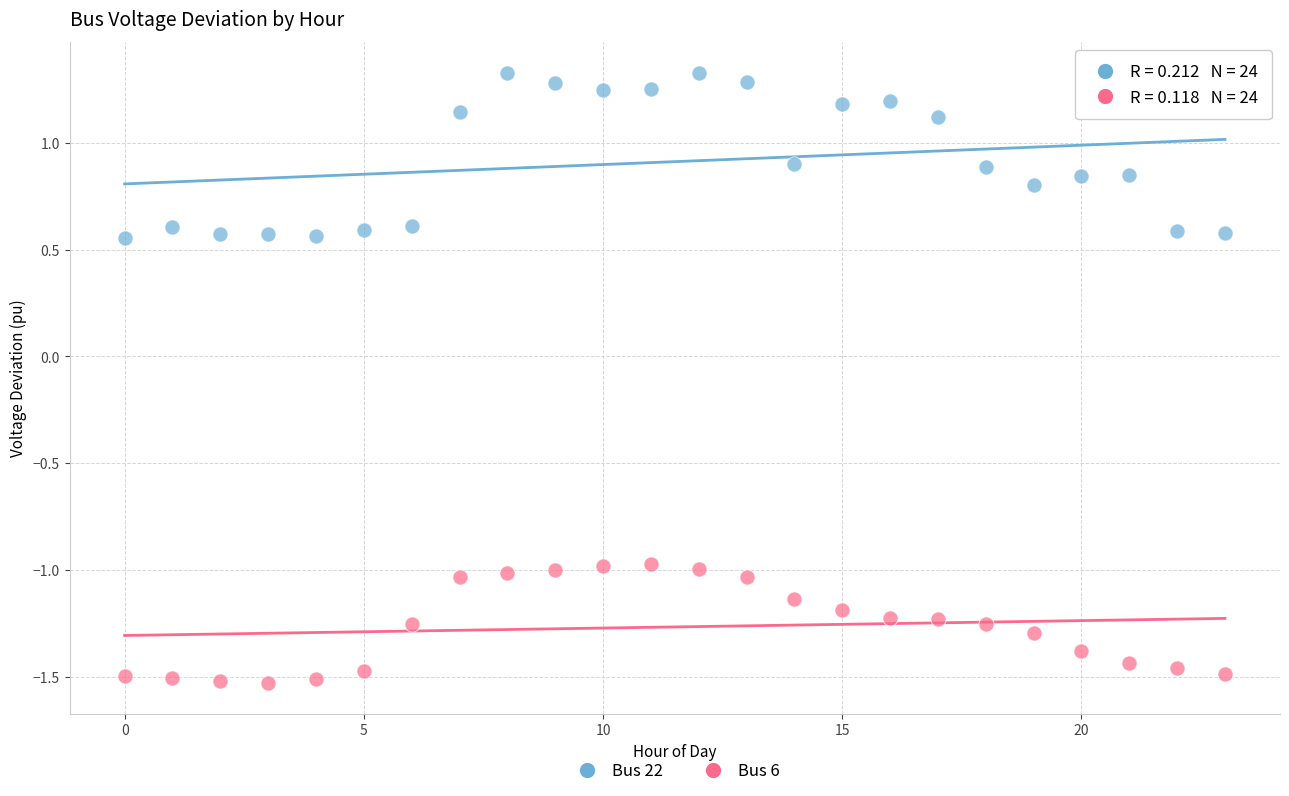

Across all data points, what is the range of Y values (max minus min)?

2.9